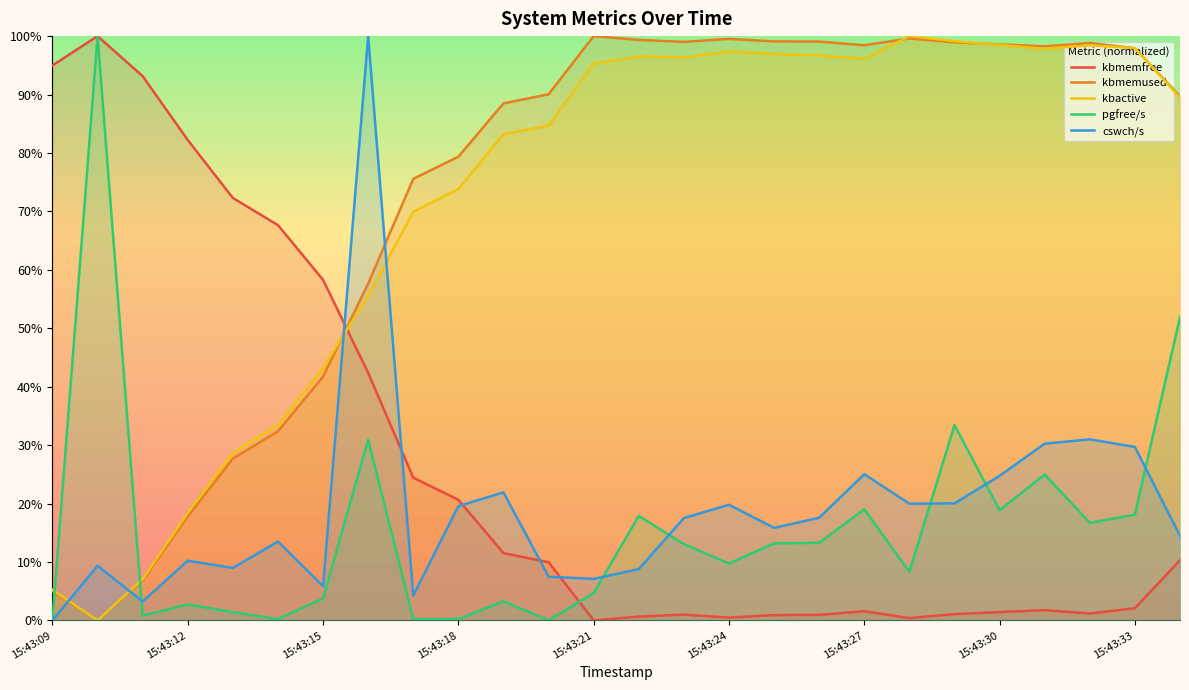

What are all the series names shown in the legend?

kbmemfree, kbmemused, kbactive, pgfree/s, cswch/s